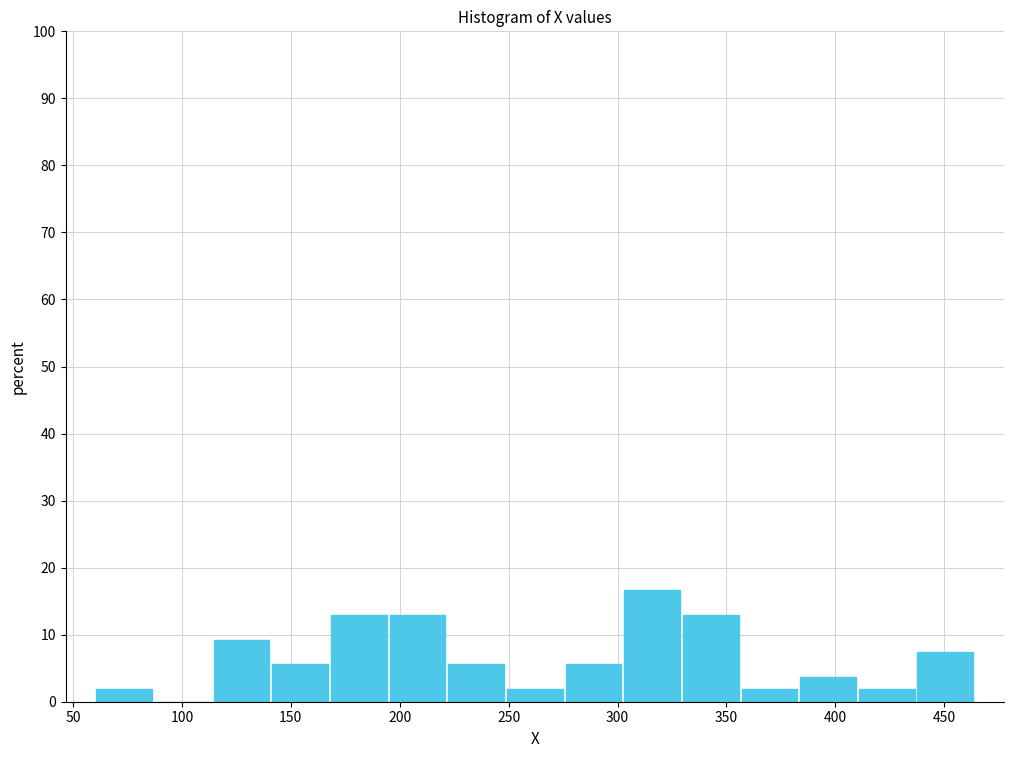

Over which range of the x-axis is the bar tallest?

300 to 330